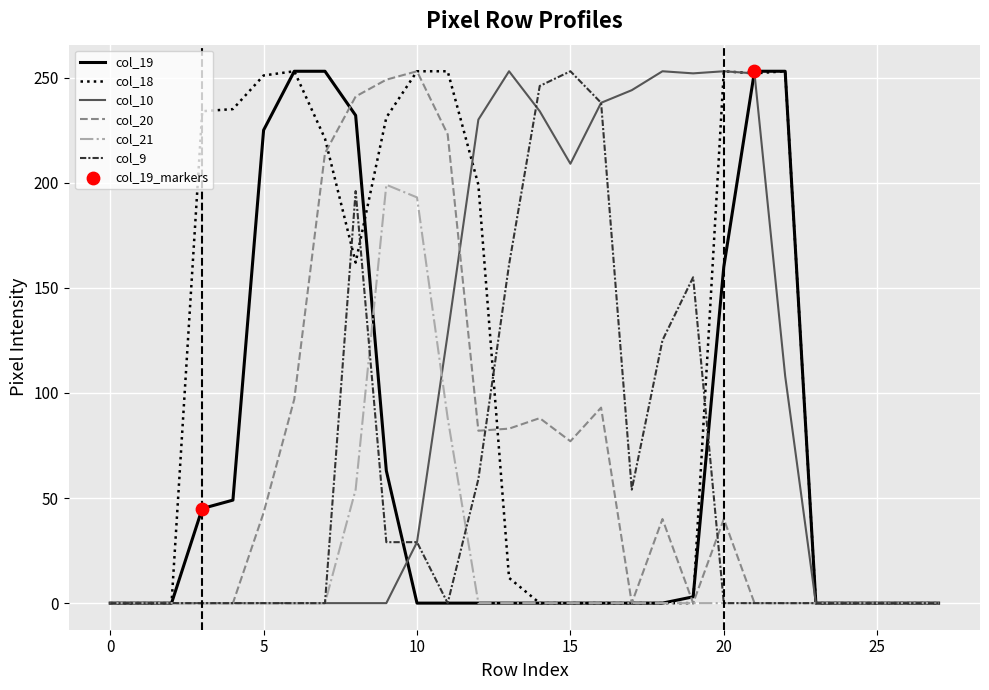

Which series has the largest total across all categories?

col_18